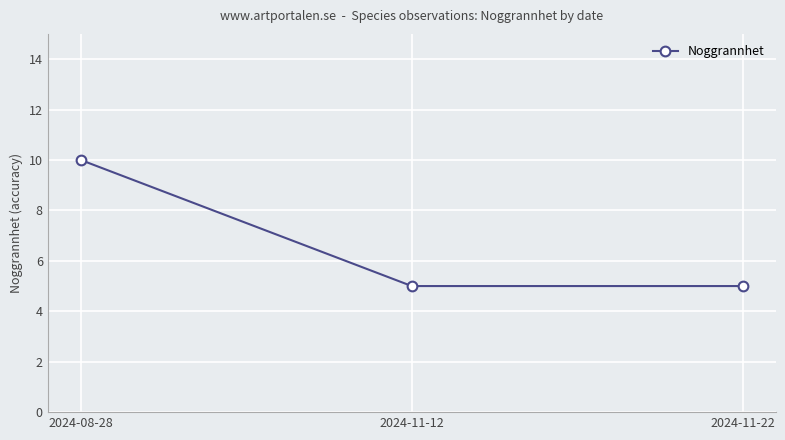

Reading left to right, extract all data points from this chart.

2024-08-28=10	2024-11-12=5	2024-11-22=5